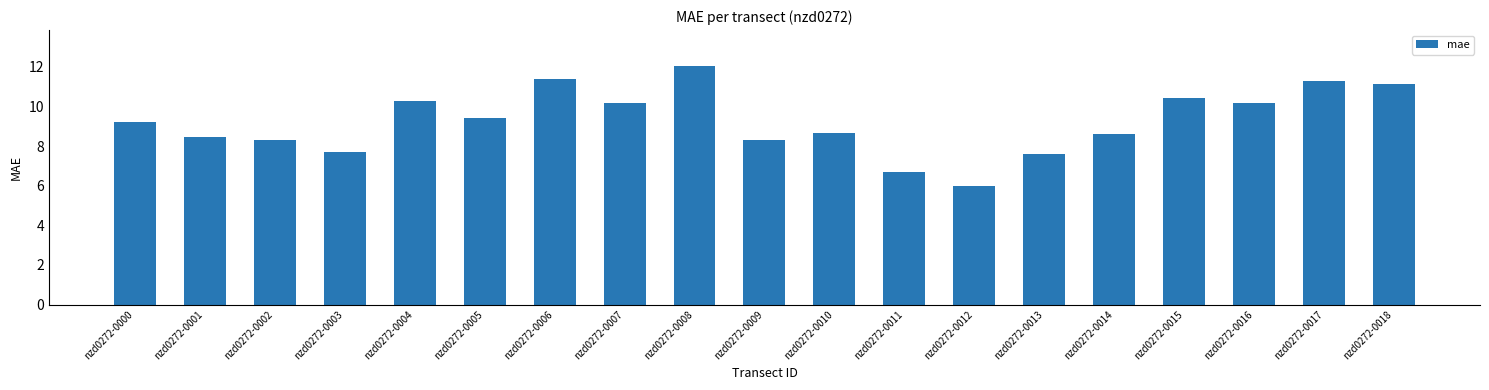

Reading left to right, extract all data points from this chart.

9.2	8.4	8.3	7.7	10.3	9.4	11.4	10.2	12.0	8.3	8.6	6.7	6.0	7.6	8.6	10.4	10.2	11.3	11.1